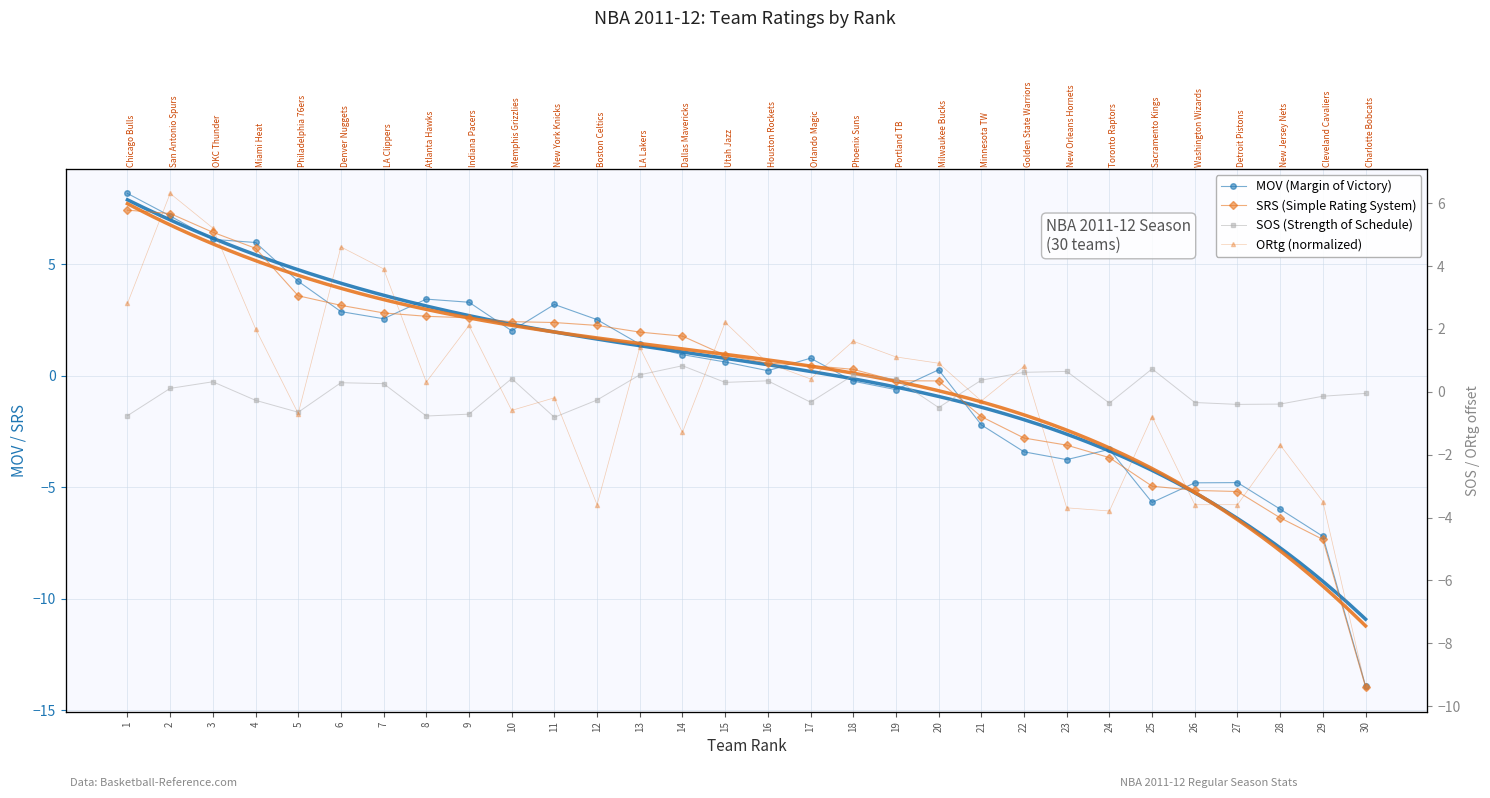

True or false: SOS (Strength of Schedule) and SRS (Simple Rating System) cross at least once.

True